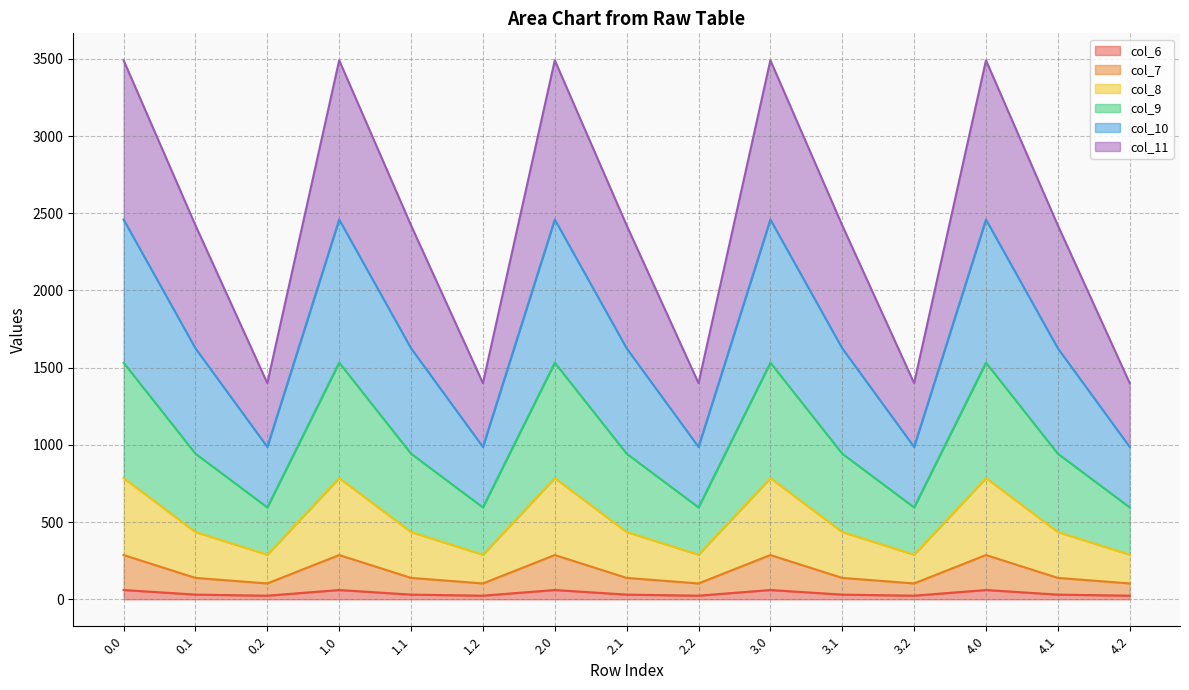

Does the chart display data point markers on the line(s)?

No